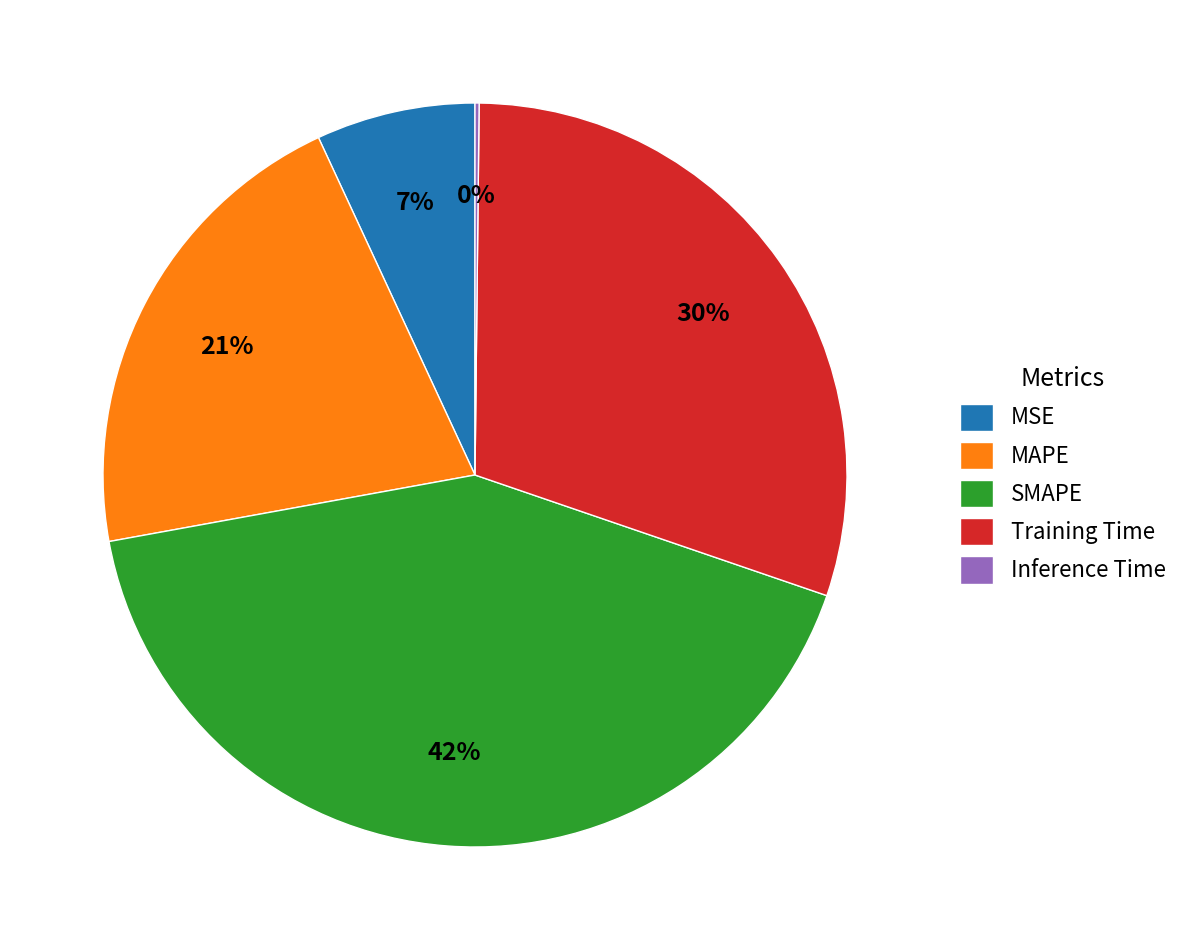

What is the largest slice in the pie chart?

SMAPE